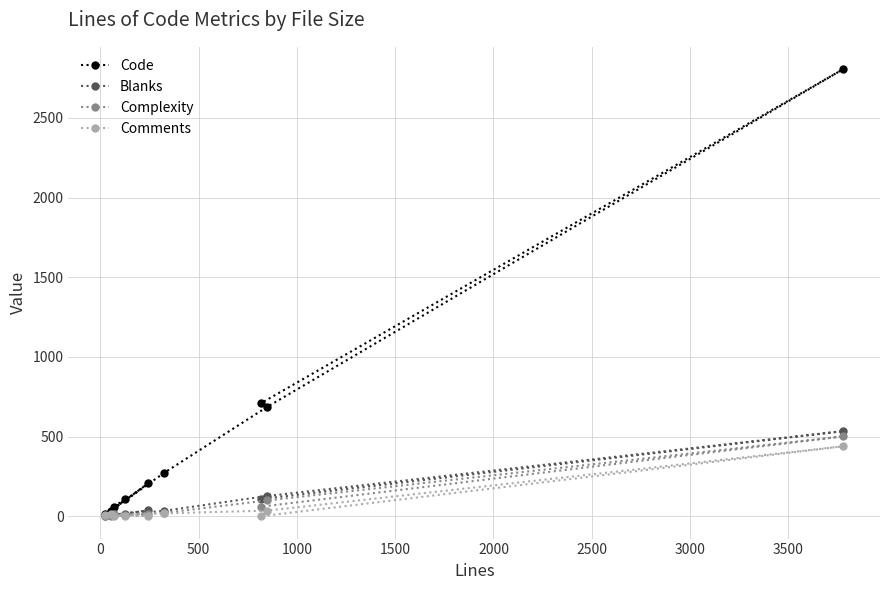

True or false: Comments and Blanks cross at least once.

True